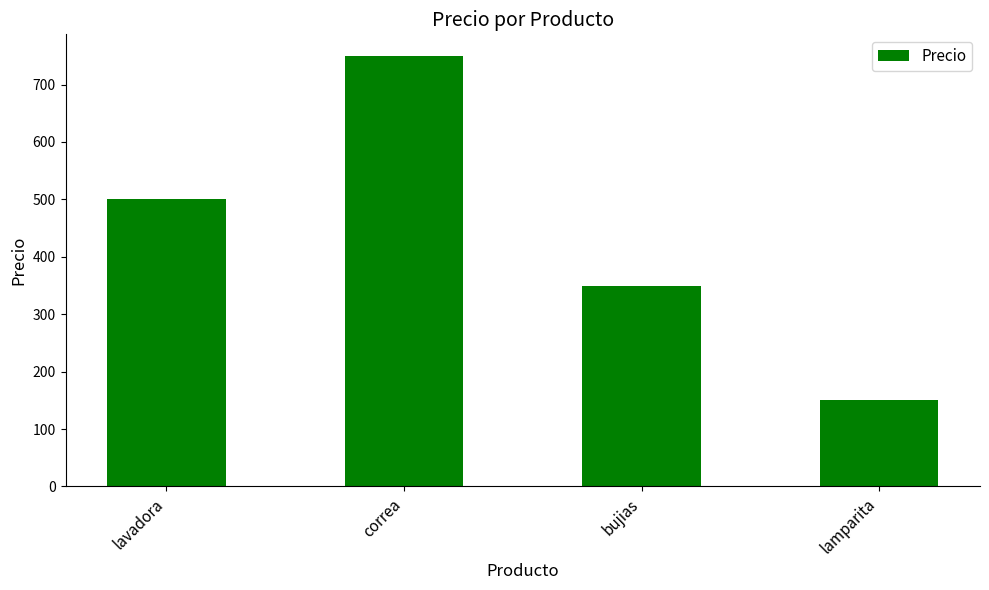

Are the bars grouped side by side (vs. stacked)?

No